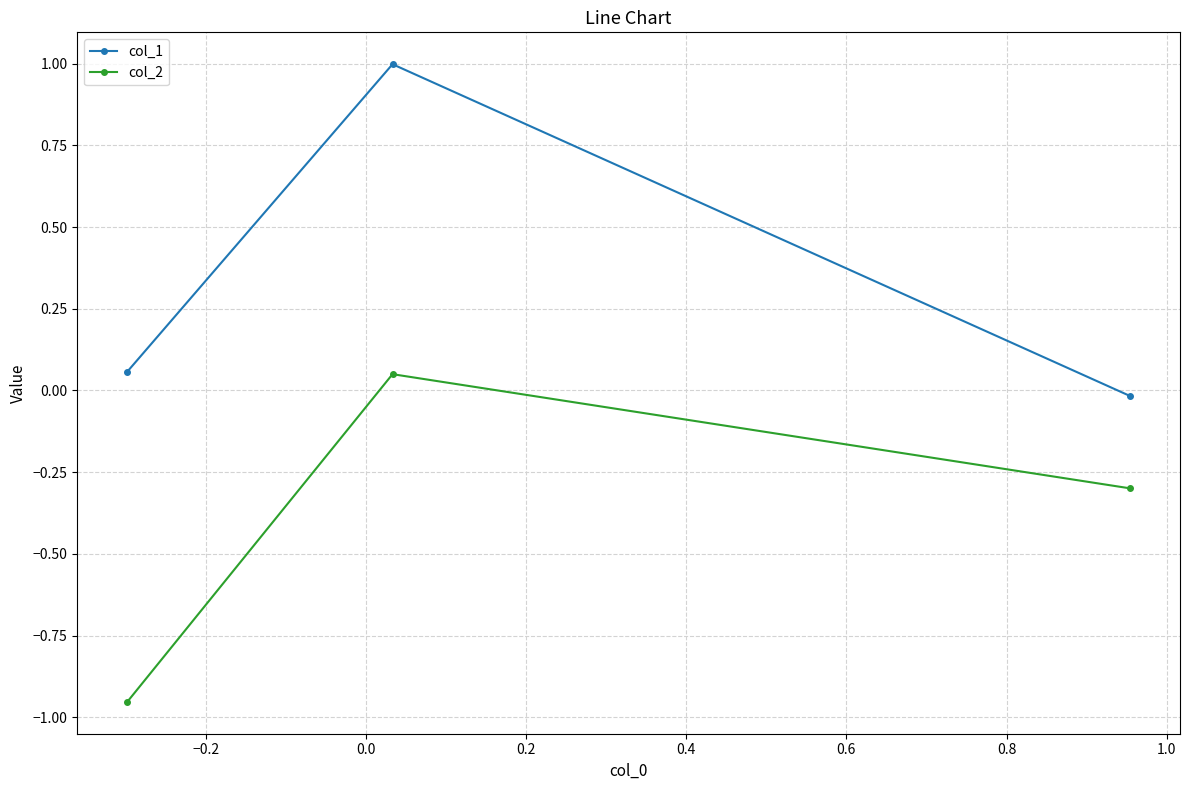

Does the chart have visible grid lines?

Yes